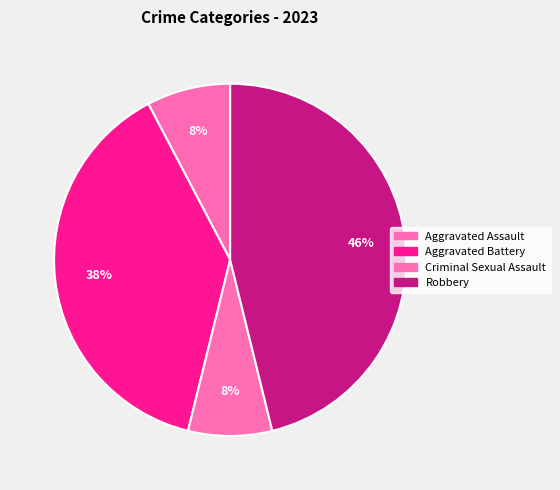

To the nearest percent, what is the average slice percentage?

25%